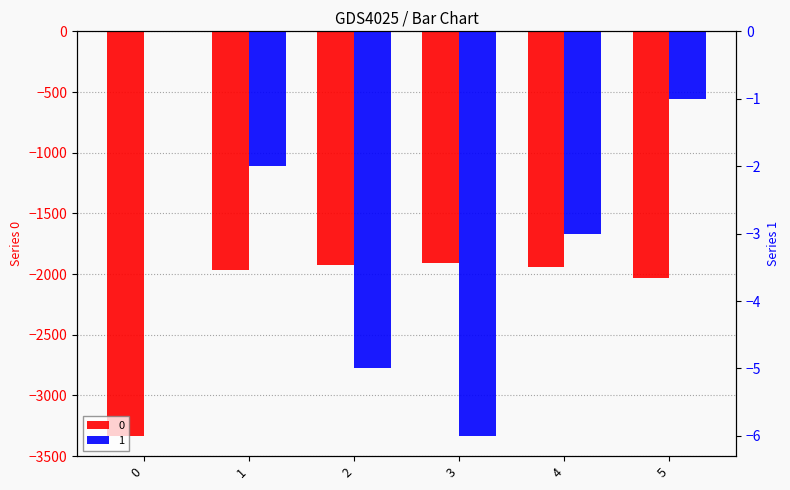

How many groups of bars are there?

6